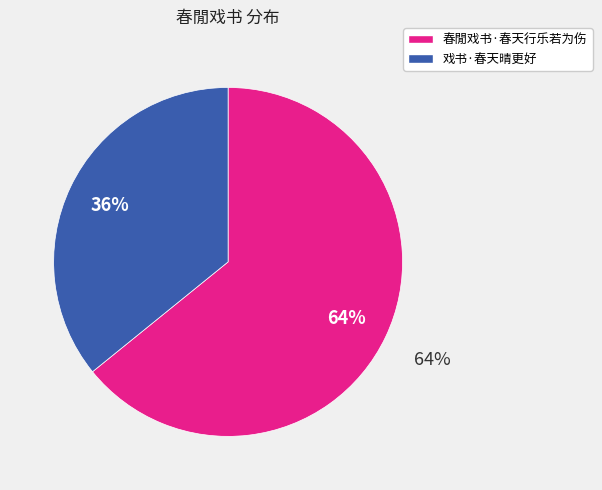

Count the number of slices in the pie.

2